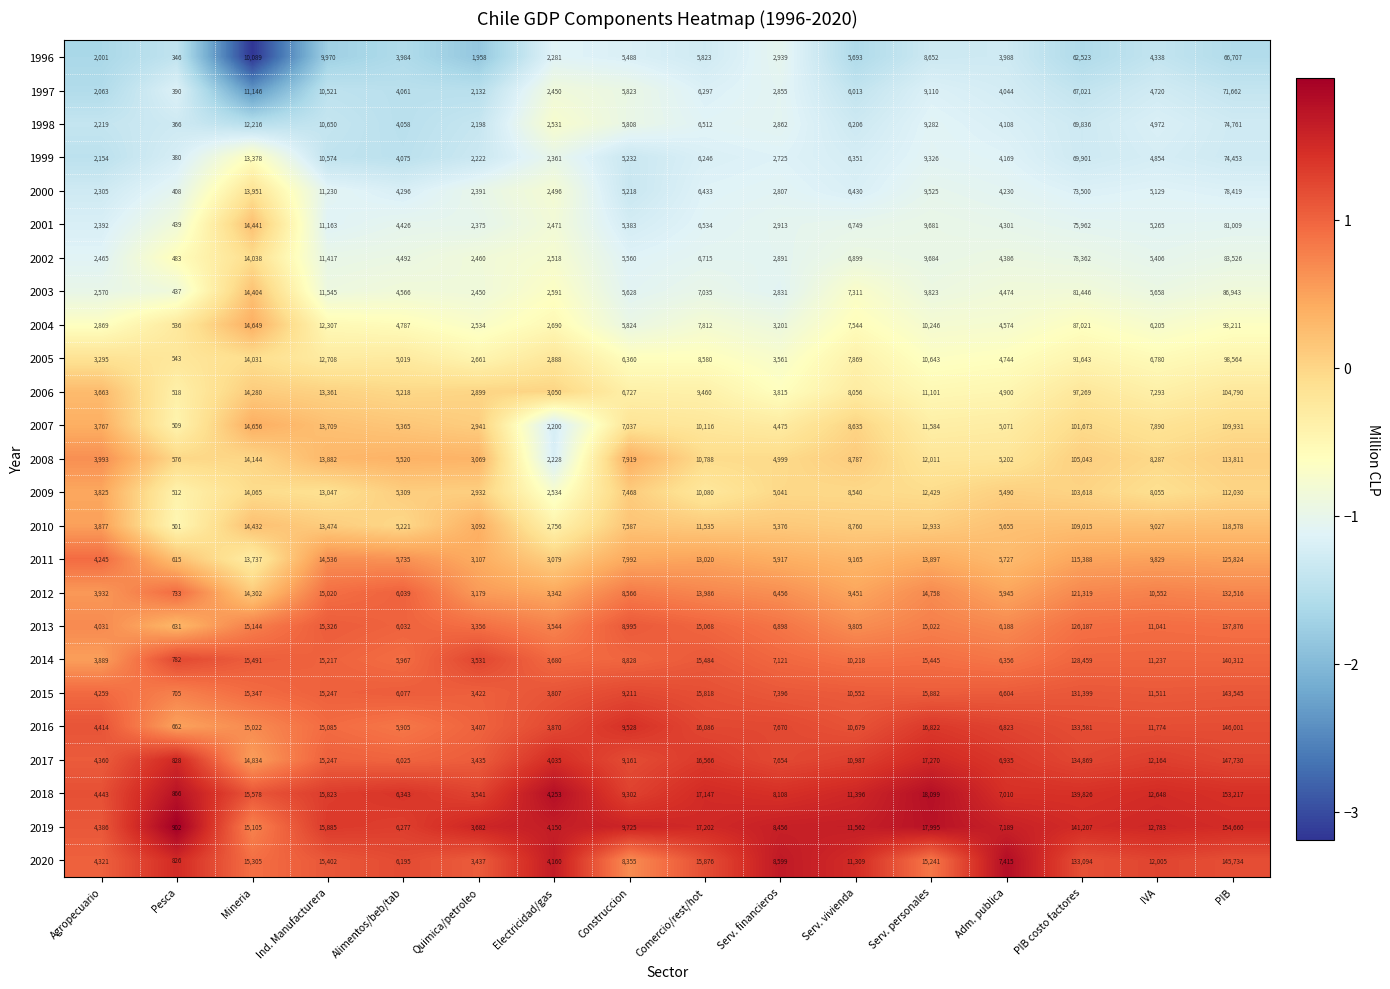

The value of 2001 at Adm. publica is 4301. True or false?

True